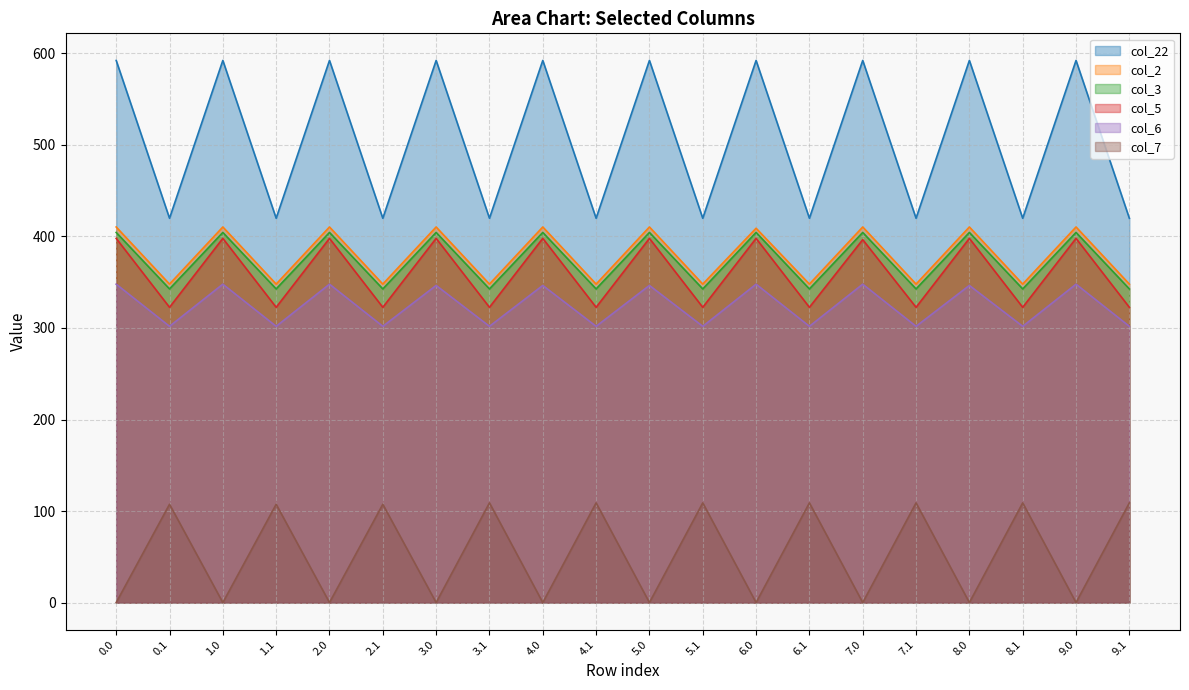

True or false: col_3 and col_22 intersect in this chart.

False